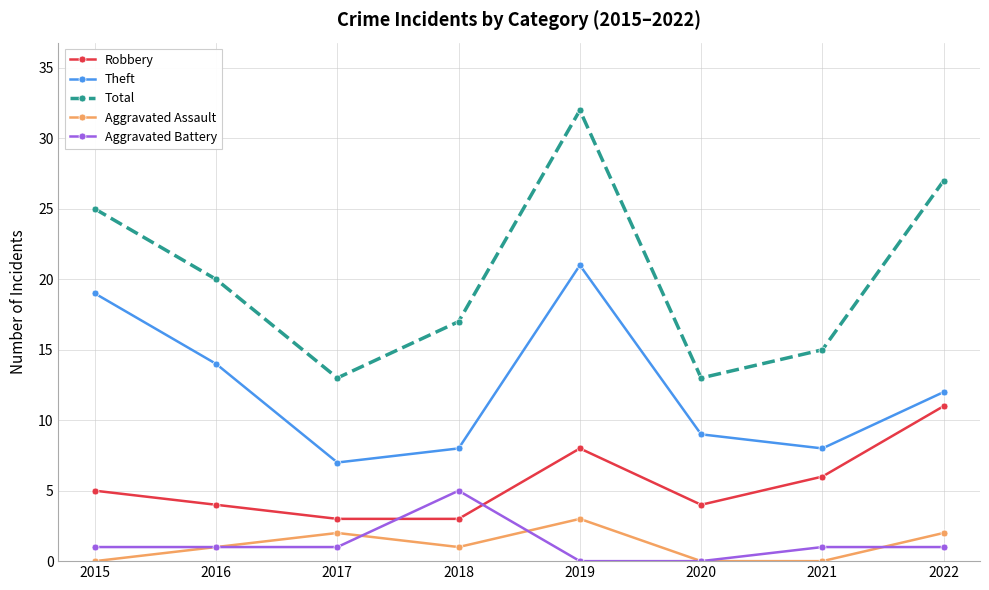

Reading left to right, list all the values displayed in this chart.

Robbery: 2015=5	2016=4	2017=3	2018=3	2019=8	2020=4	2021=6	2022=11
Theft: 2015=19	2016=14	2017=7	2018=8	2019=21	2020=9	2021=8	2022=12
Total: 2015=25	2016=20	2017=13	2018=17	2019=32	2020=13	2021=15	2022=27
Aggravated Assault: 2015=0	2016=1	2017=2	2018=1	2019=3	2020=0	2021=0	2022=2
Aggravated Battery: 2015=1	2016=1	2017=1	2018=5	2019=0	2020=0	2021=1	2022=1